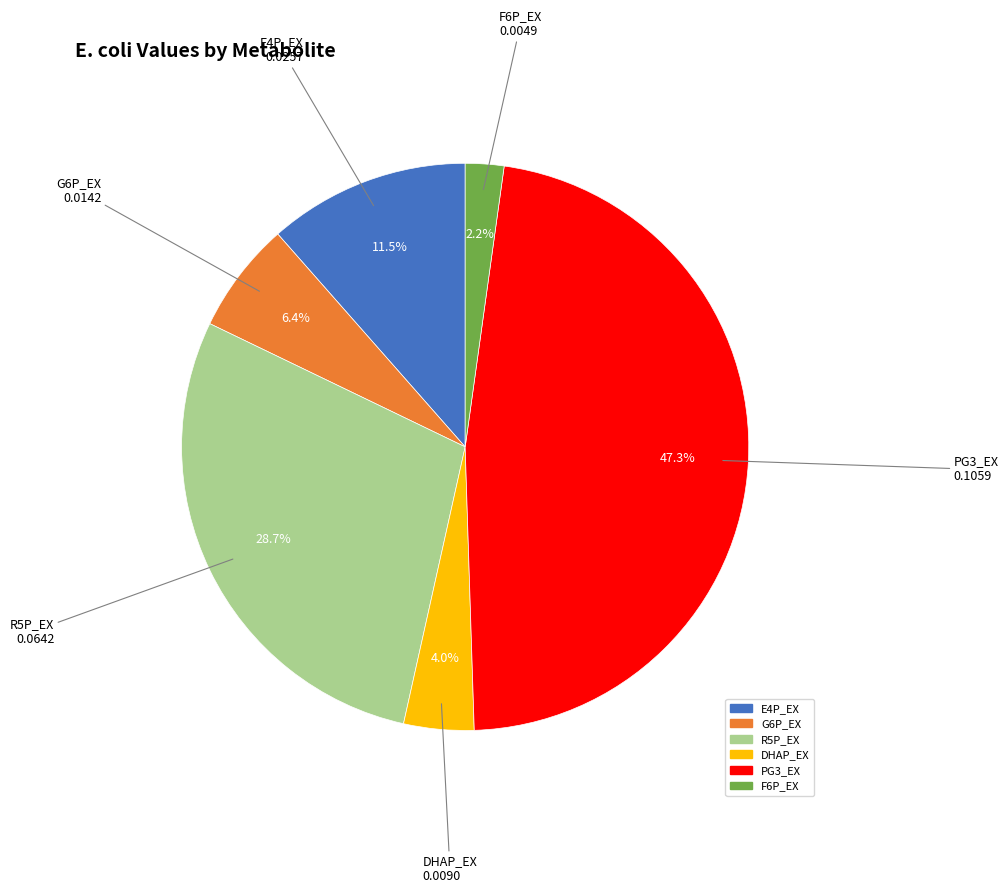

Rank the categories by value from highest to lowest.

PG3_EX, R5P_EX, E4P_EX, G6P_EX, DHAP_EX, F6P_EX